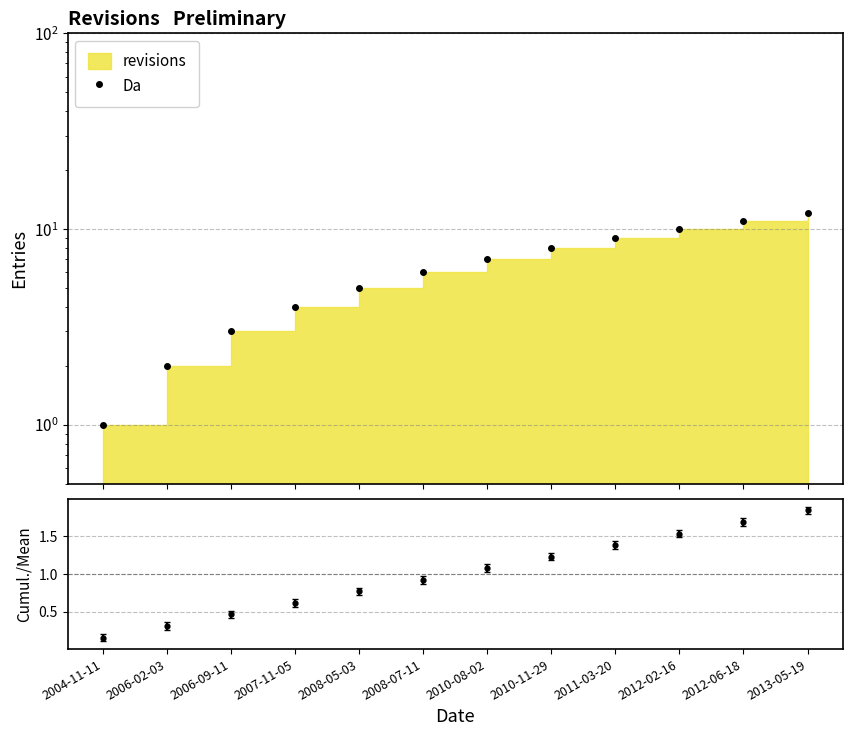

What is the greatest value displayed?

12